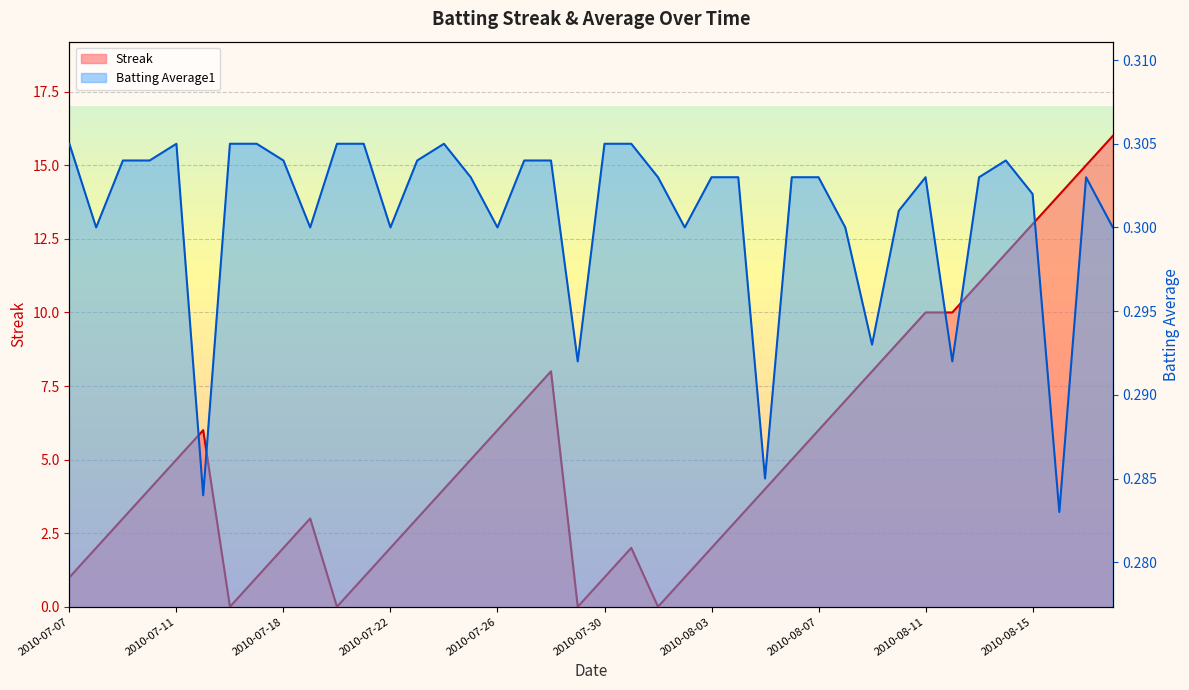

Reading left to right, extract all data points from this chart.

Streak: 2010-07-07=1.0	2010-07-08=2.0	2010-07-09=3.0	2010-07-10=4.0	2010-07-11=5.0	2010-07-15=6.0	2010-07-16=0.0	2010-07-17=1.0	2010-07-18=2.0	2010-07-19=3.0	2010-07-20=0.0	2010-07-21=1.0	2010-07-22=2.0	2010-07-23=3.0	2010-07-24=4.0	2010-07-25=5.0	2010-07-26=6.0	2010-07-27=7.0	2010-07-28=8.0	2010-07-29=0.0	2010-07-30=1.0	2010-07-31=2.0	2010-08-01=0.0	2010-08-02=1.0	2010-08-03=2.0	2010-08-04=3.0	2010-08-05=4.0	2010-08-06=5.0	2010-08-07=6.0	2010-08-08=7.0	2010-08-09=8.0	2010-08-10=9.0	2010-08-11=10.0	2010-08-12=10.0	2010-08-13=11.0	2010-08-14=12.0	2010-08-15=13.0	2010-08-16=14.0	2010-08-17=15.0	2010-08-18=16.0
Batting Average1: 2010-07-07=0.3	2010-07-08=0.3	2010-07-09=0.3	2010-07-10=0.3	2010-07-11=0.3	2010-07-15=0.3	2010-07-16=0.3	2010-07-17=0.3	2010-07-18=0.3	2010-07-19=0.3	2010-07-20=0.3	2010-07-21=0.3	2010-07-22=0.3	2010-07-23=0.3	2010-07-24=0.3	2010-07-25=0.3	2010-07-26=0.3	2010-07-27=0.3	2010-07-28=0.3	2010-07-29=0.3	2010-07-30=0.3	2010-07-31=0.3	2010-08-01=0.3	2010-08-02=0.3	2010-08-03=0.3	2010-08-04=0.3	2010-08-05=0.3	2010-08-06=0.3	2010-08-07=0.3	2010-08-08=0.3	2010-08-09=0.3	2010-08-10=0.3	2010-08-11=0.3	2010-08-12=0.3	2010-08-13=0.3	2010-08-14=0.3	2010-08-15=0.3	2010-08-16=0.3	2010-08-17=0.3	2010-08-18=0.3